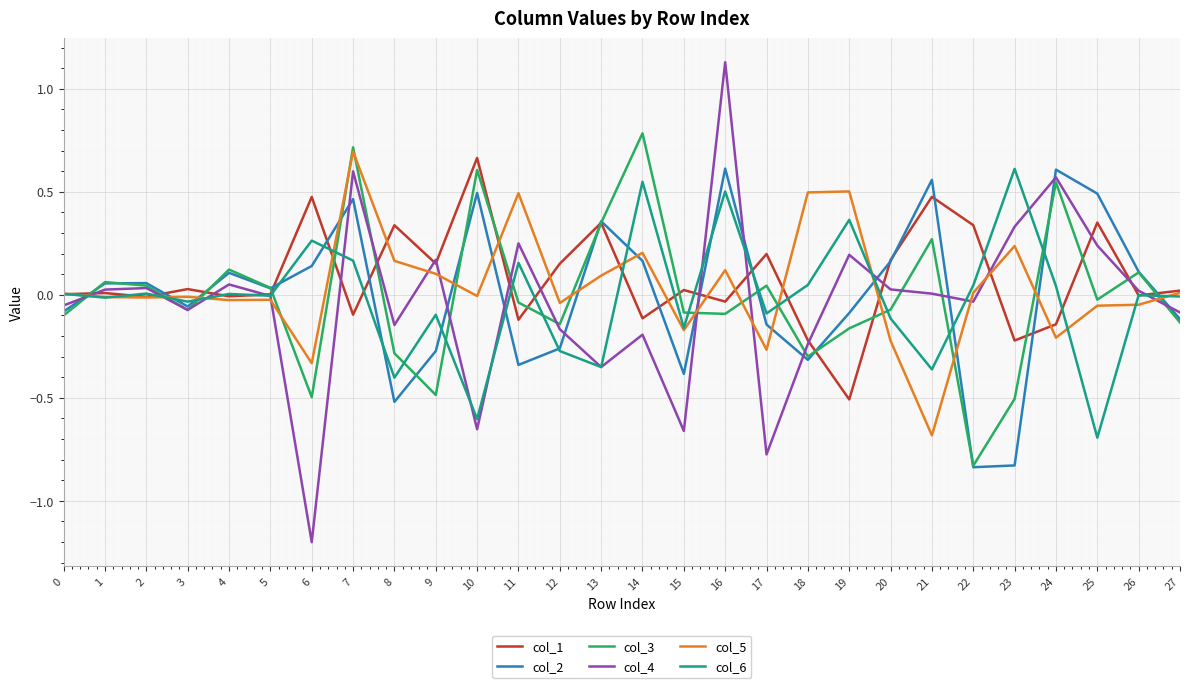

What is the smallest value displayed?

-1.2